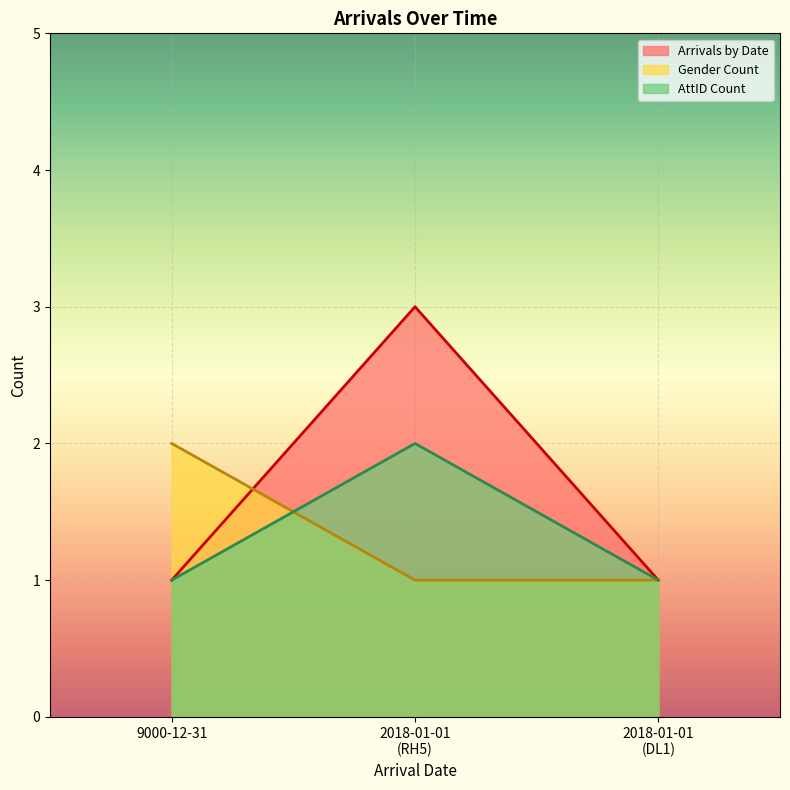

Which series has the largest total across all categories?

Arrivals by Date